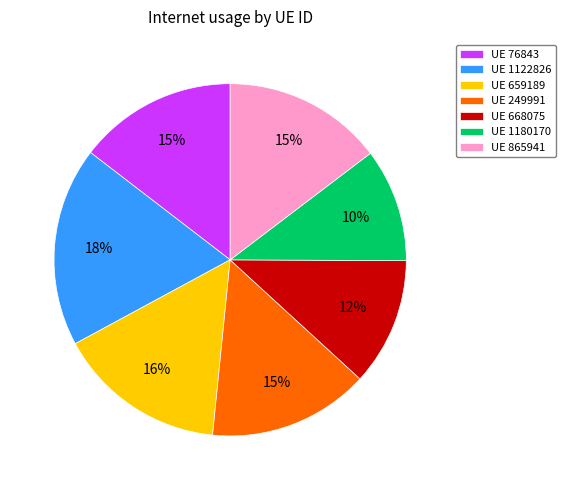

To the nearest percent, what is the difference between the largest and smallest slice percentages?

8%